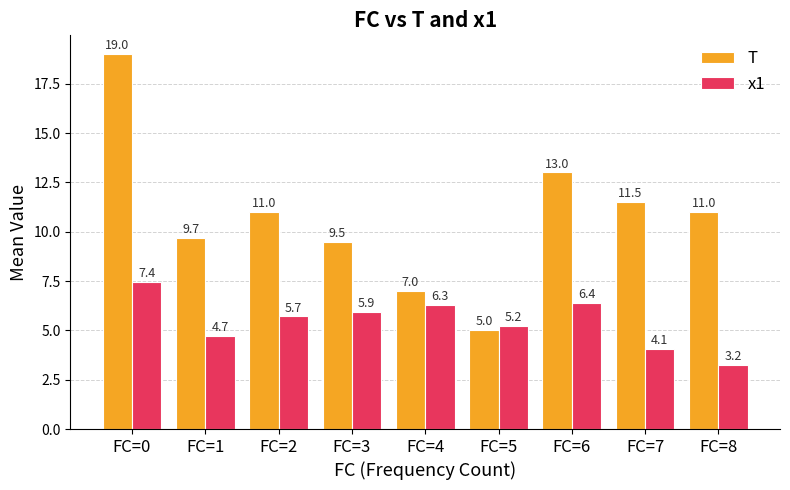

Reading left to right, what are all the values shown in this chart?

T: 19.0	9.7	11.0	9.5	7.0	5.0	13.0	11.5	11.0
x1: 7.4	4.7	5.7	5.9	6.3	5.2	6.4	4.1	3.2